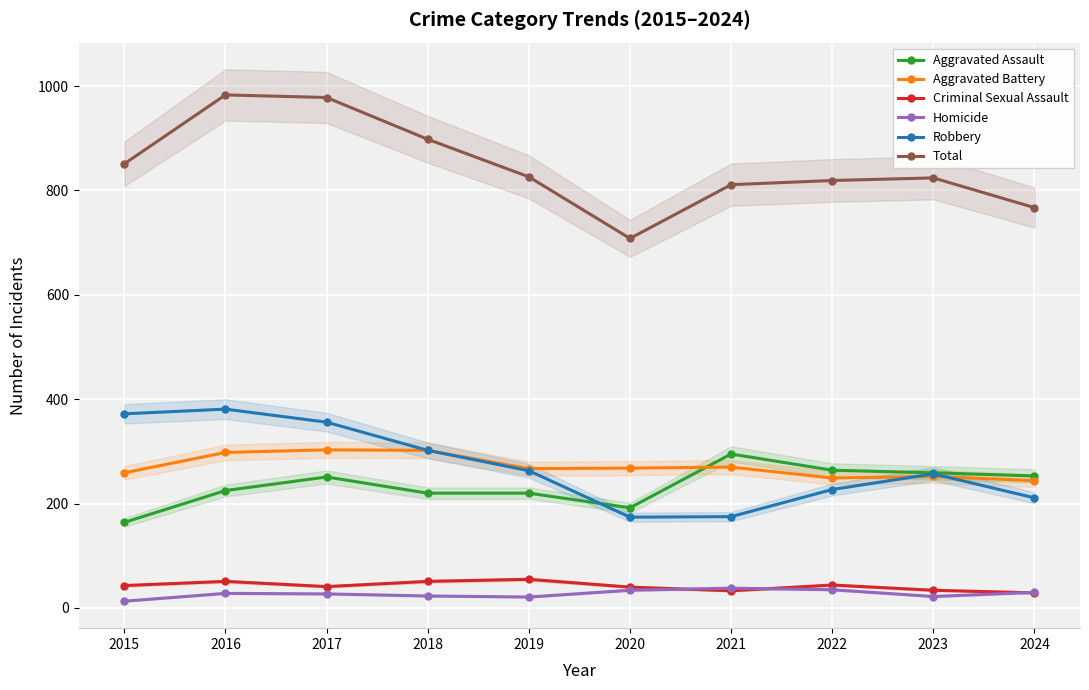

True or false: Homicide and Total intersect in this chart.

False